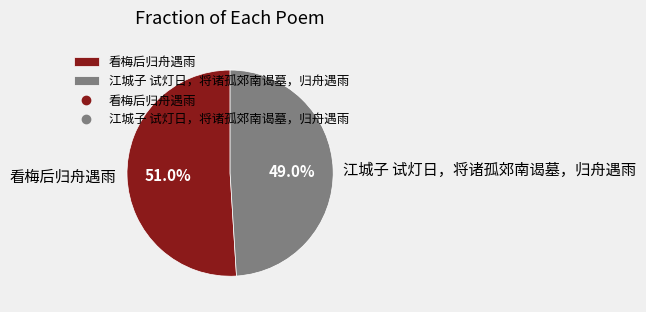

Is it true that 看梅后归舟遇雨 is 51% of the pie?

True